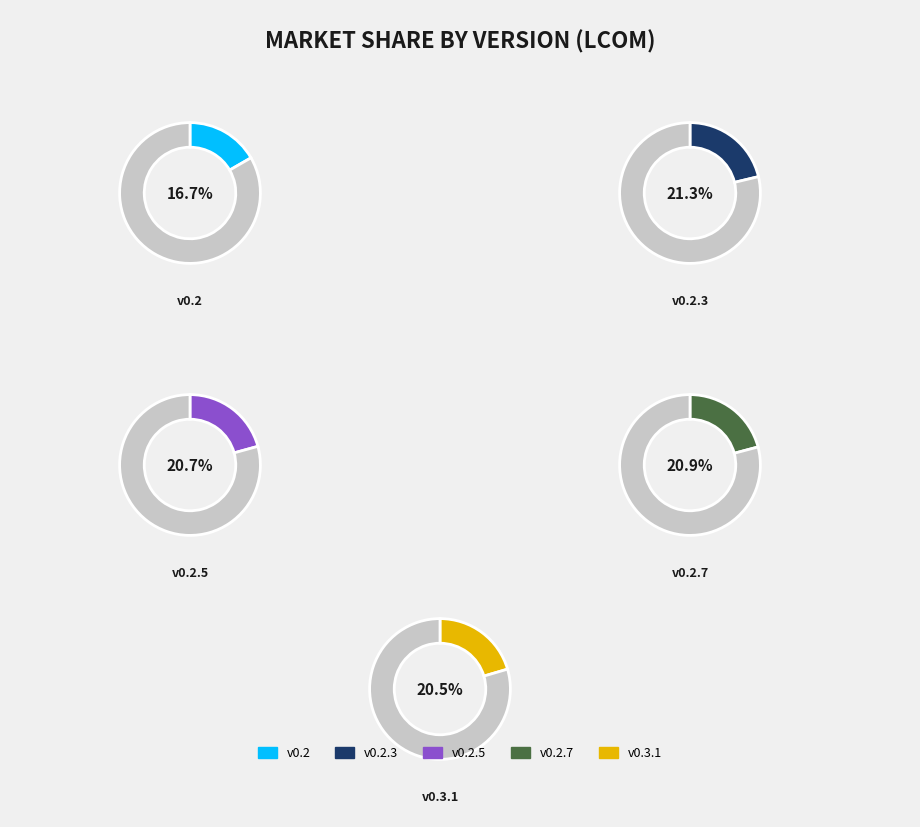

What is the ratio of the value at 0.2 to the value at 0.2.5?

0.8